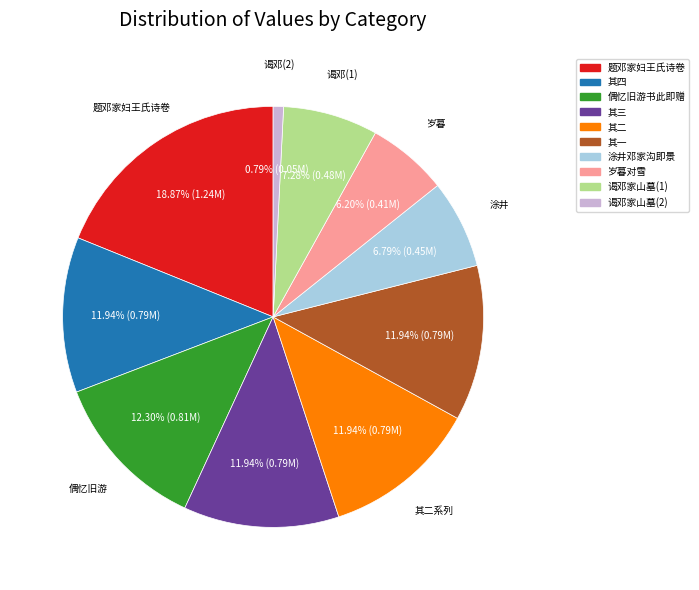

How many slices are in this pie chart?

10